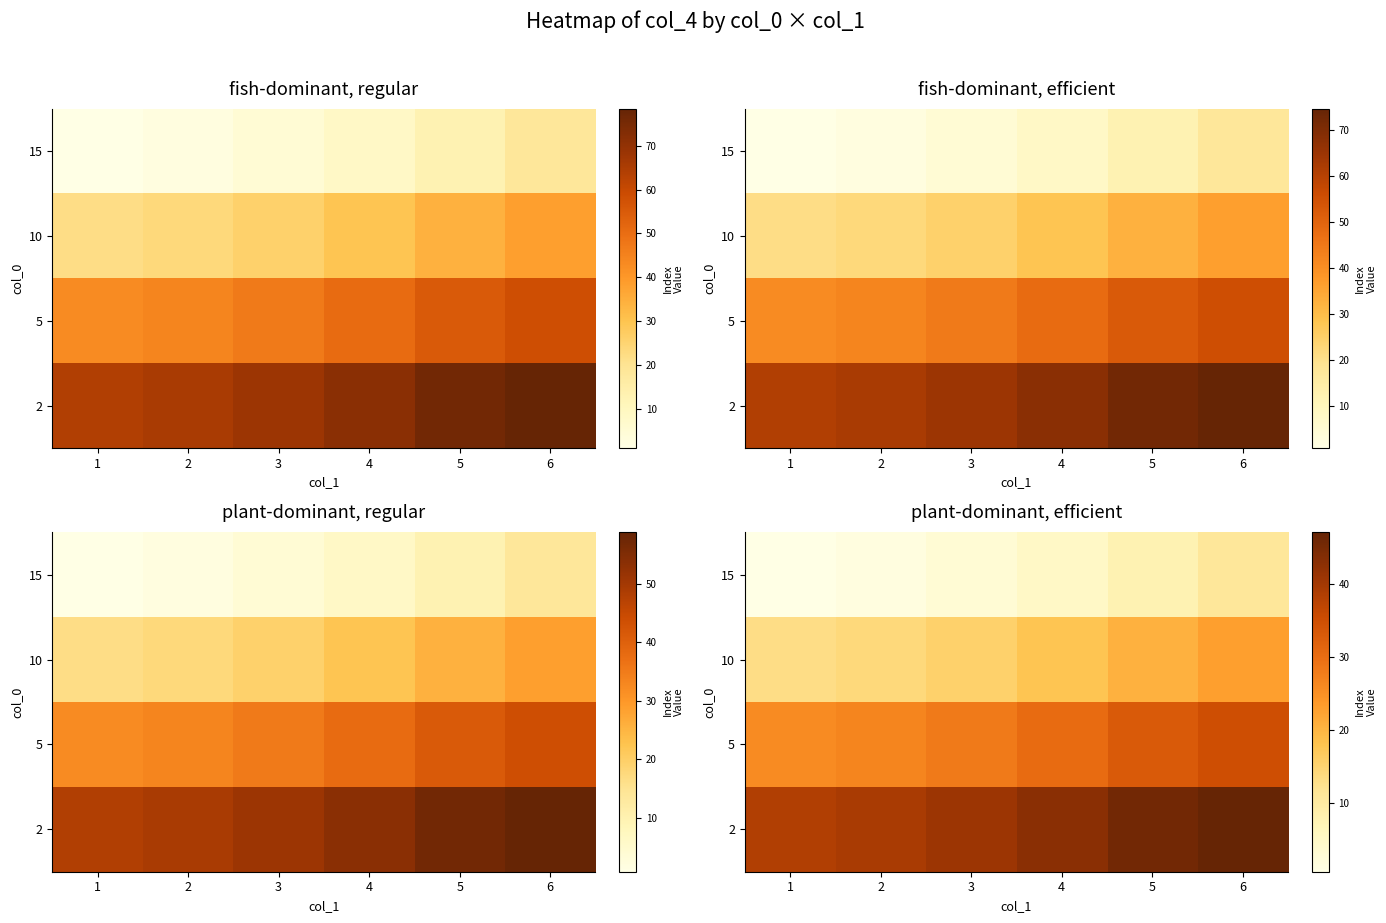

At how many categories does at least one series exceed 40?

4